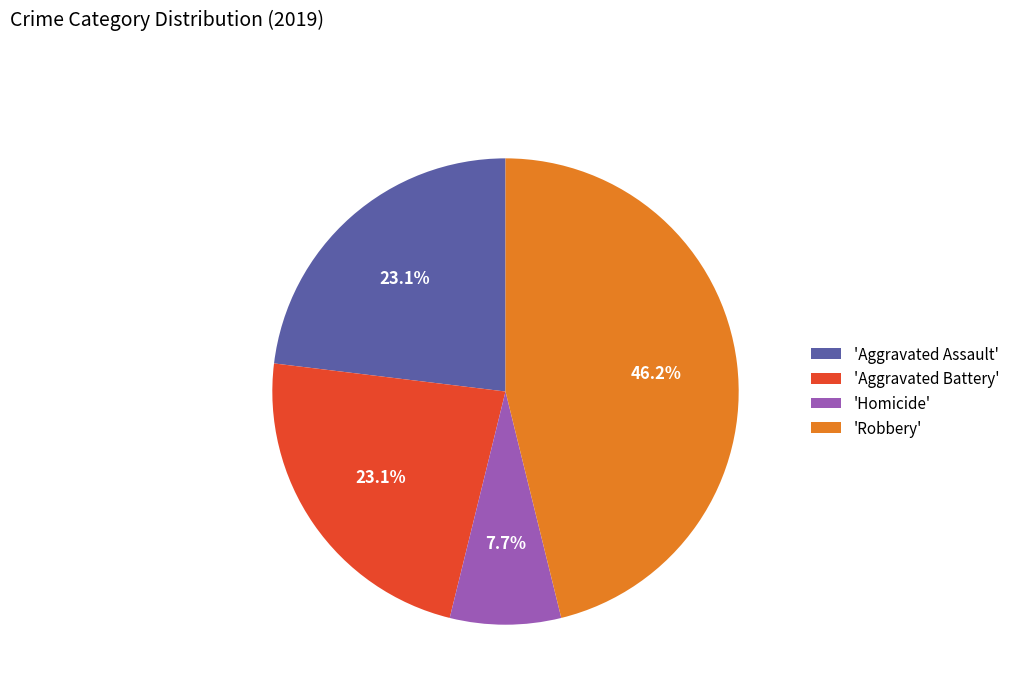

What is the ratio of the value at 'Aggravated Assault' to the value at 'Robbery'?

0.5